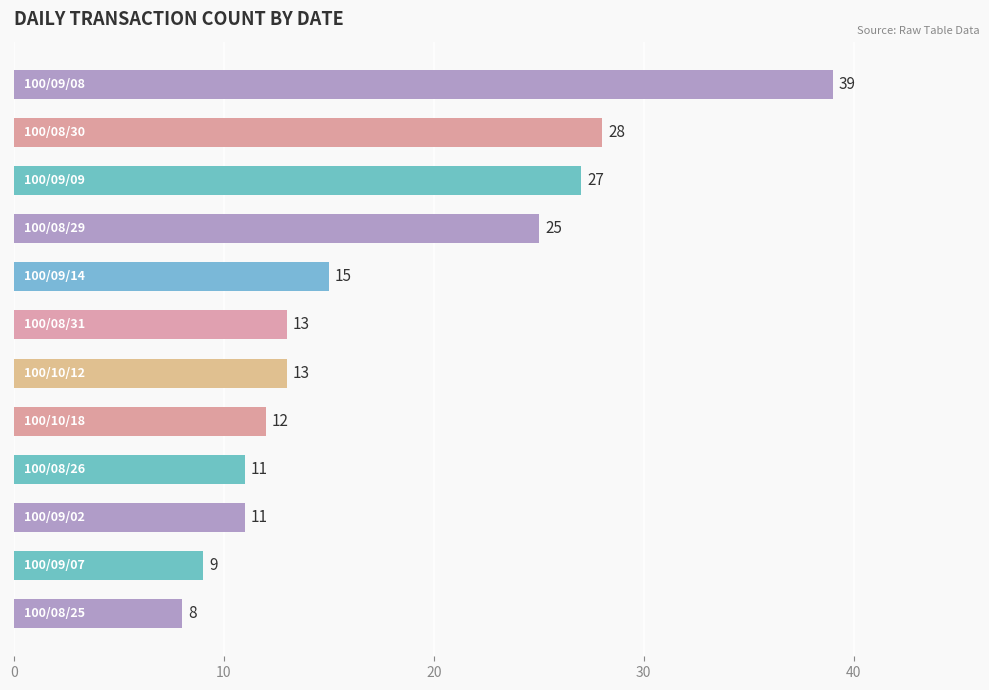

What is the difference between the second highest and minimum values?

20